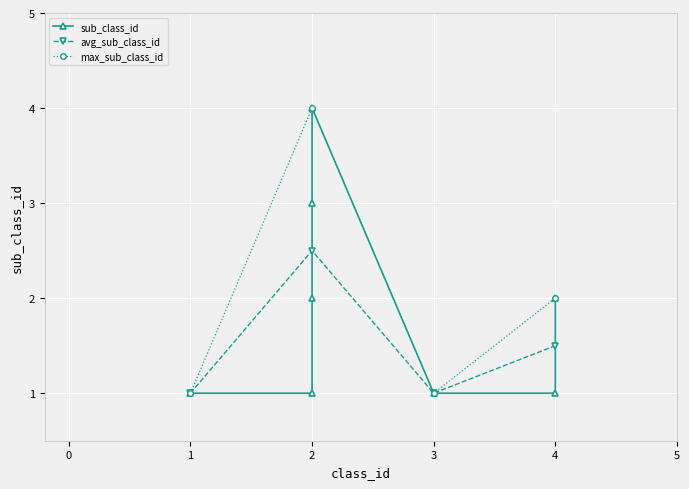

What is the value of the 2nd point from the left?

1